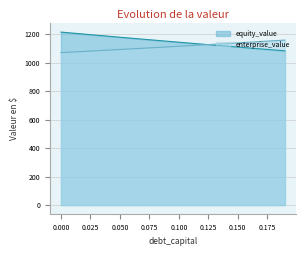

Reading left to right, what are all the values shown in this chart?

equity_value: 1214.9	1207.6	1200.4	1193.2	1186.0	1178.9	1171.8	1164.7	1157.7	1150.7	1143.8	1136.9	1130.0	1123.2	1116.4	1109.7	1103.0	1096.3	1089.7	1083.1
enterprise_value: 1070.8	1075.1	1079.4	1083.8	1088.2	1092.6	1097.1	1101.6	1106.2	1110.7	1115.4	1120.0	1124.7	1129.5	1134.3	1139.1	1143.9	1148.8	1153.8	1158.8